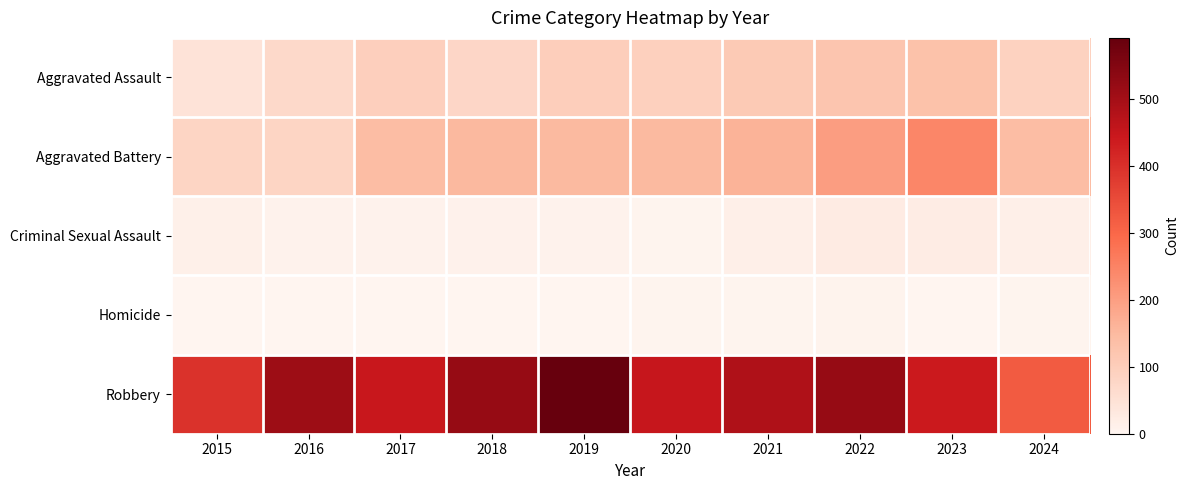

At which category is the sum across all series the highest?

2022